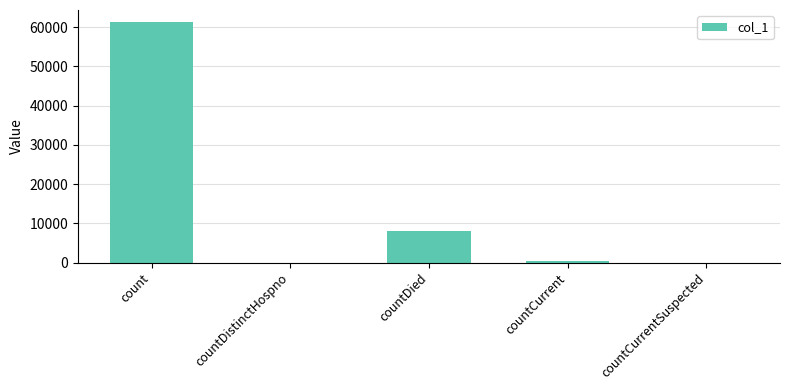

Reading left to right, what are all the values shown in this chart?

61330	0	8067	435	0